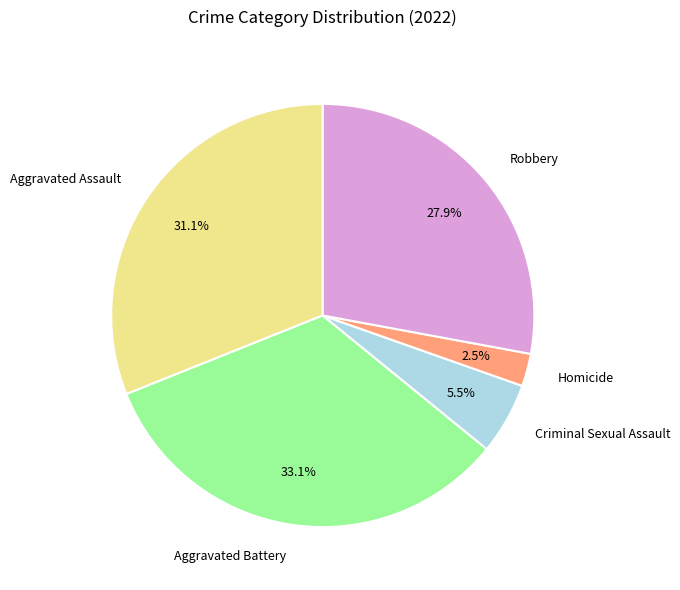

What portion of the pie excludes Aggravated Battery?

66.9%